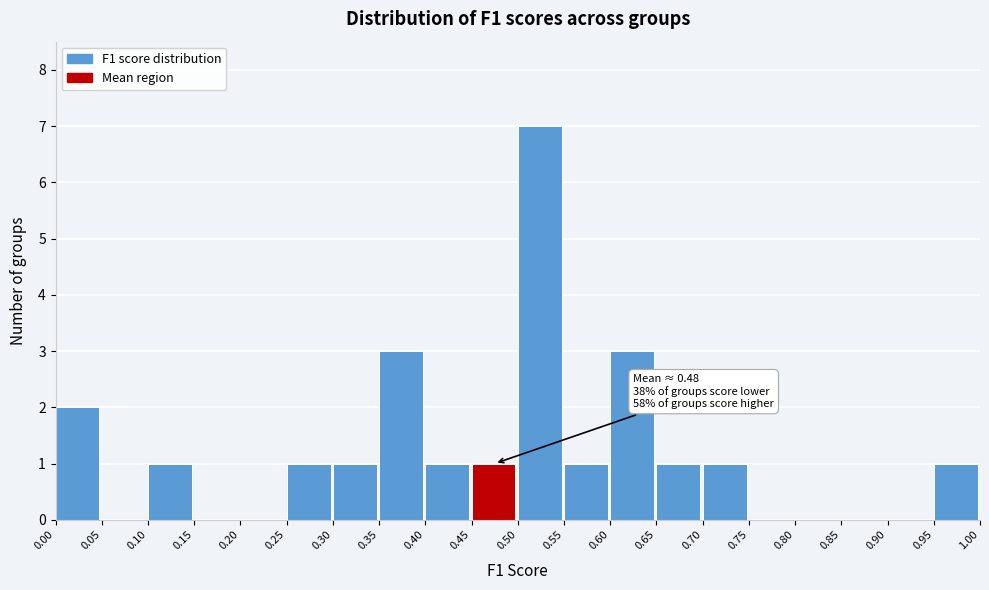

Which range on the x-axis has the tallest bar?

0.50 to 0.55